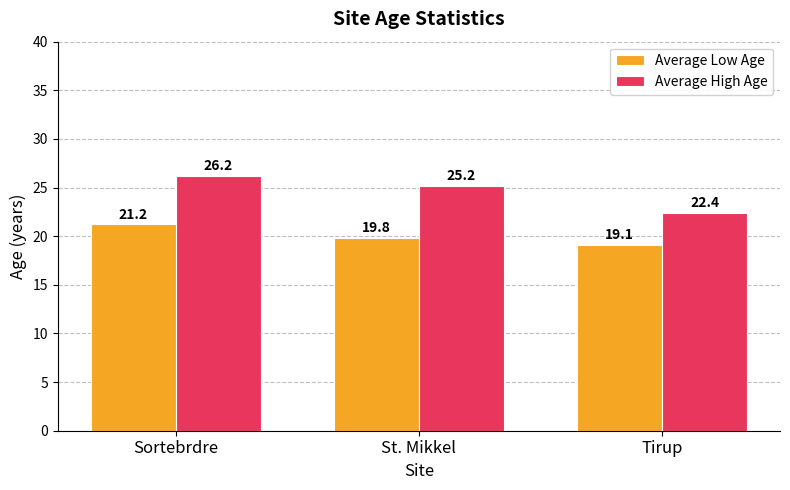

Is it true that Average High Age equals 26.2 at Sortebrdre?

True